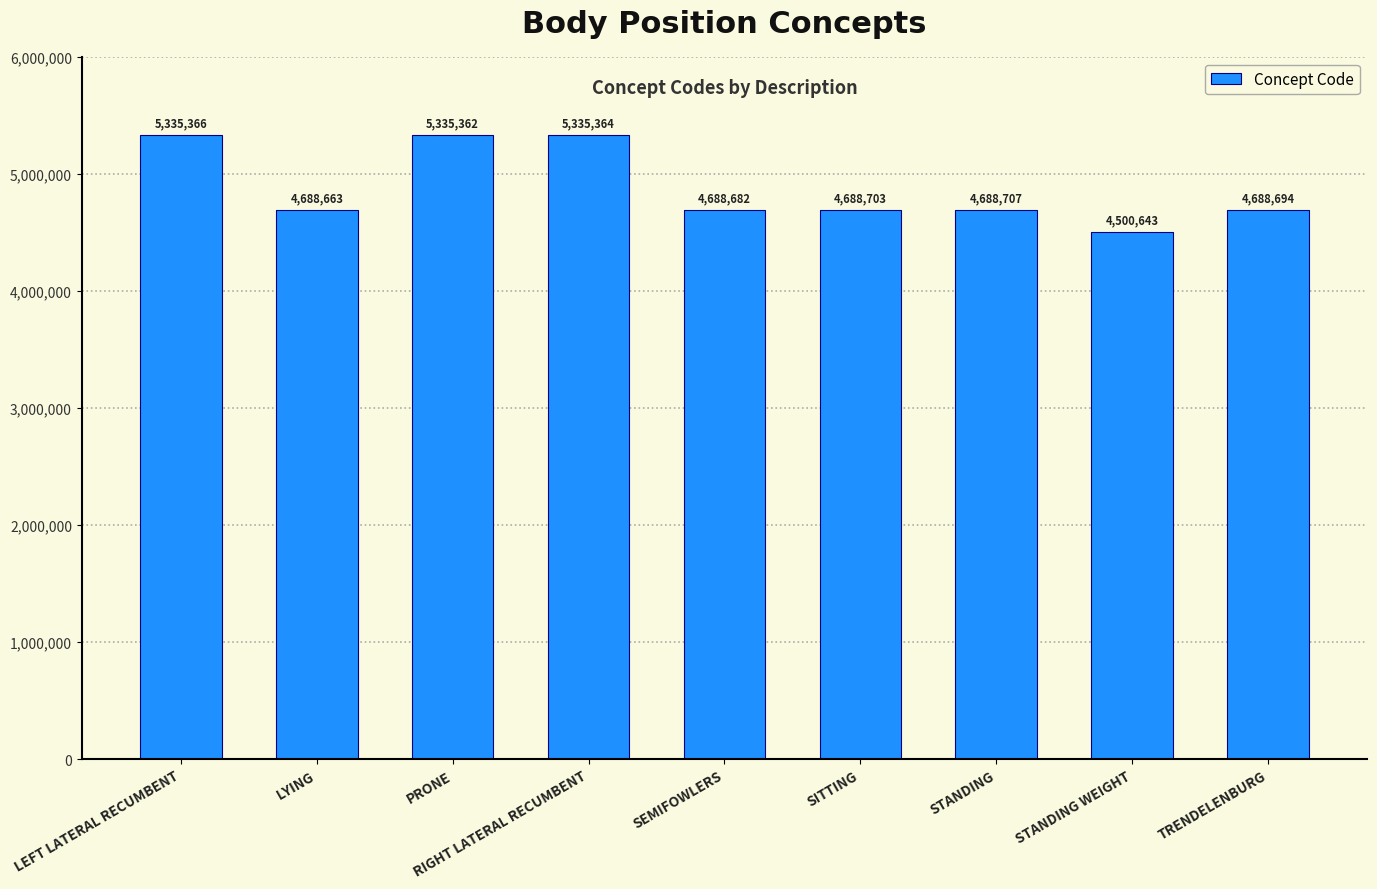

What value does the data have at STANDING?

4688707